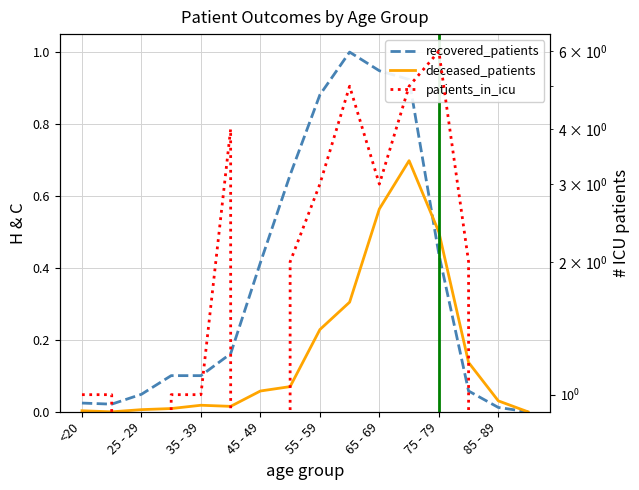

What position from the left is <20?

1